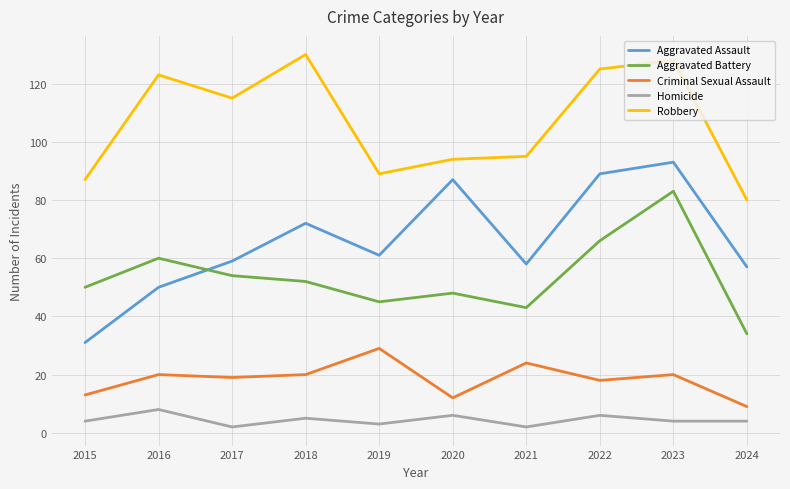

Does the chart display data point markers on the line(s)?

No